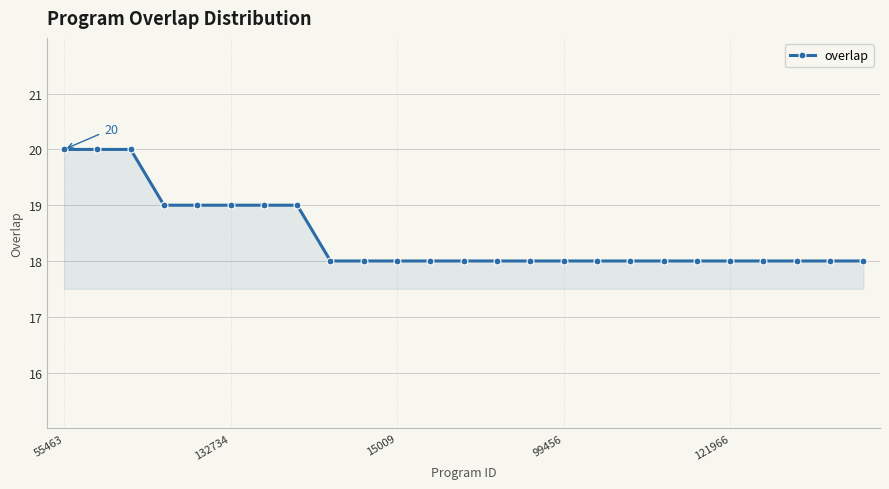

What is the minimum value shown in the chart?

18